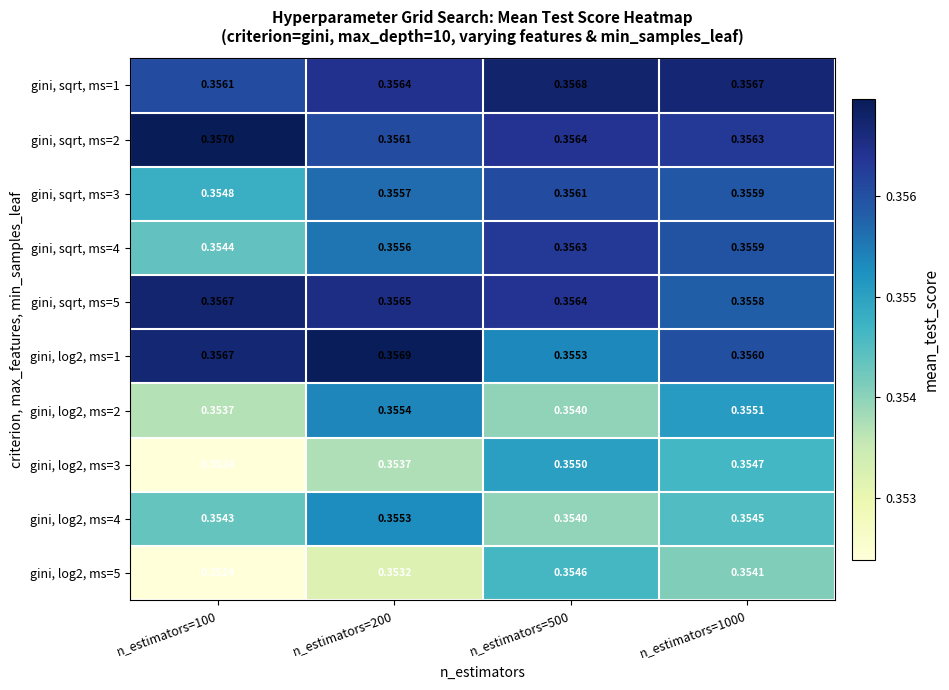

Is the value of gini, sqrt, ms=3 at n_estimators=100 greater than the value of gini, log2, ms=3 at n_estimators=100?

Yes